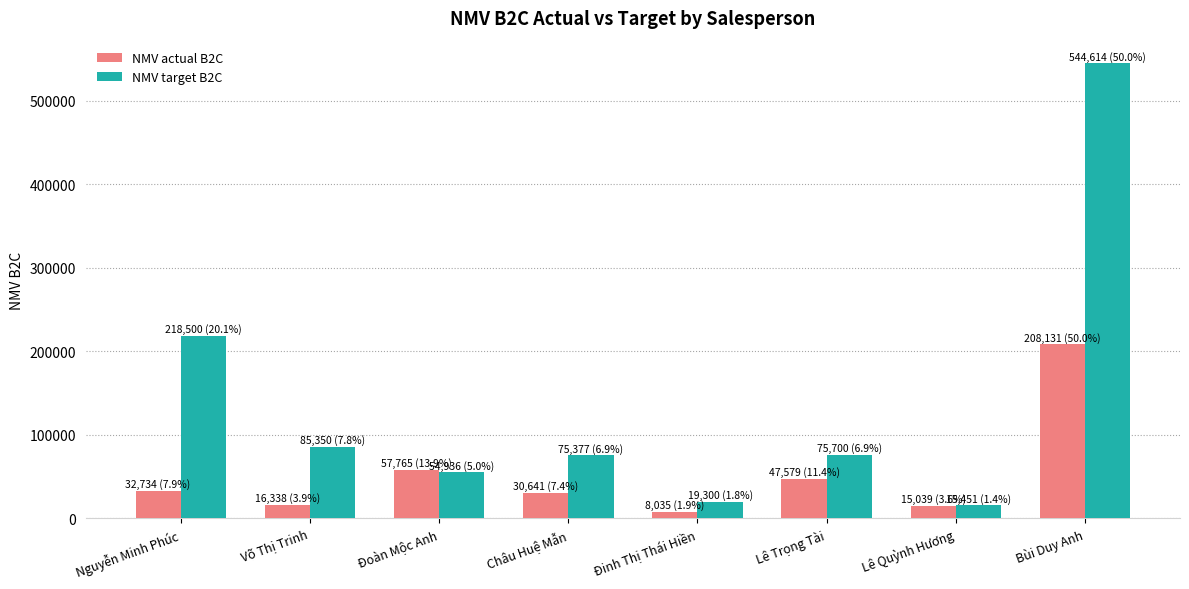

Read the NMV target B2C value at Đinh Thị Thái Hiền, to the nearest 50.

19300